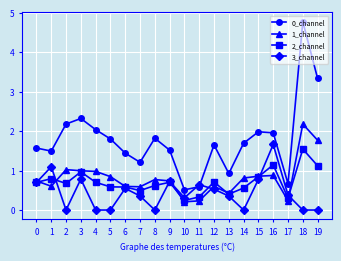

How many distinct data groups are displayed?

4